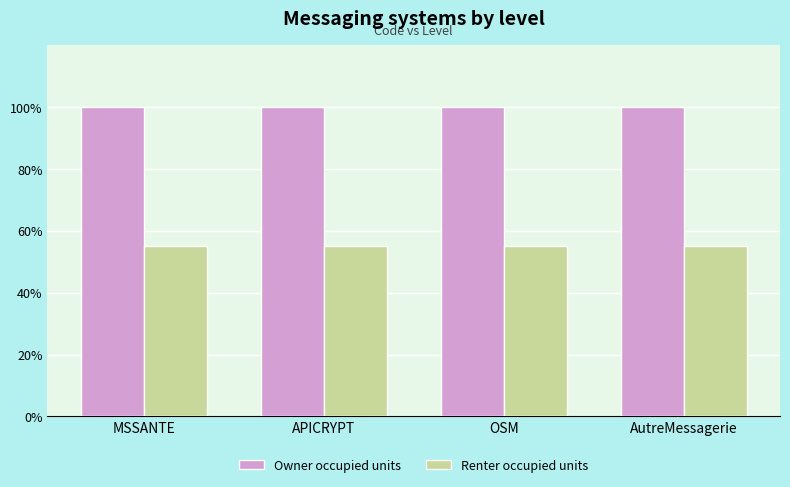

Are the bars grouped side by side (vs. stacked)?

Yes